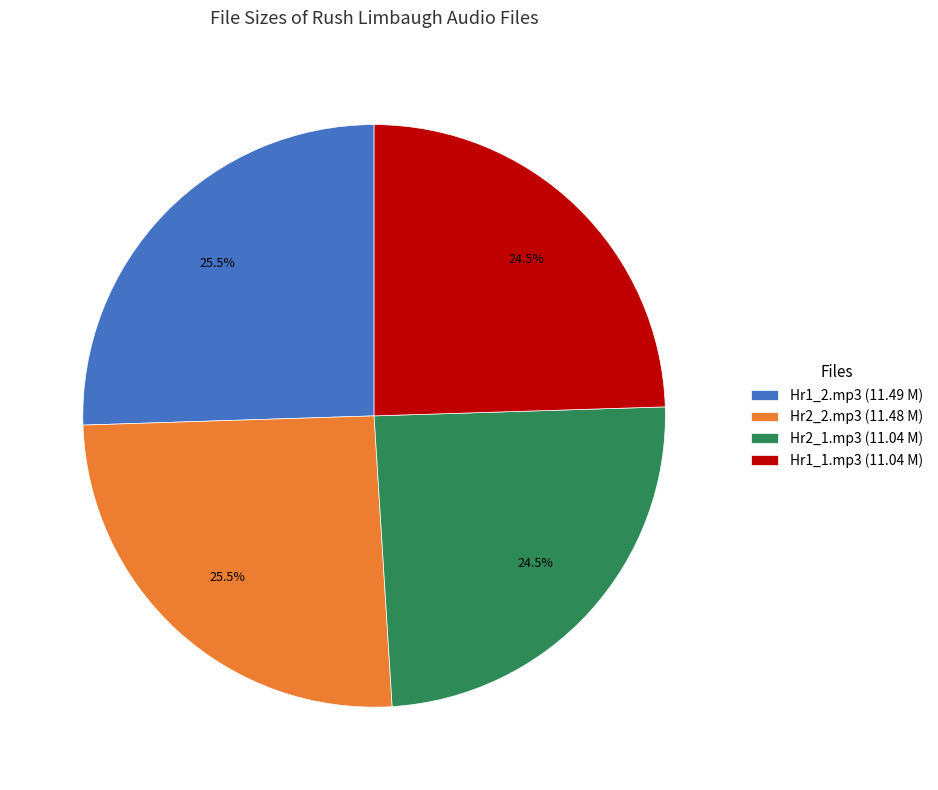

Which has a higher value, Hr1_1.mp3 (11.04 M) or Hr1_2.mp3 (11.49 M)?

Hr1_2.mp3 (11.49 M)